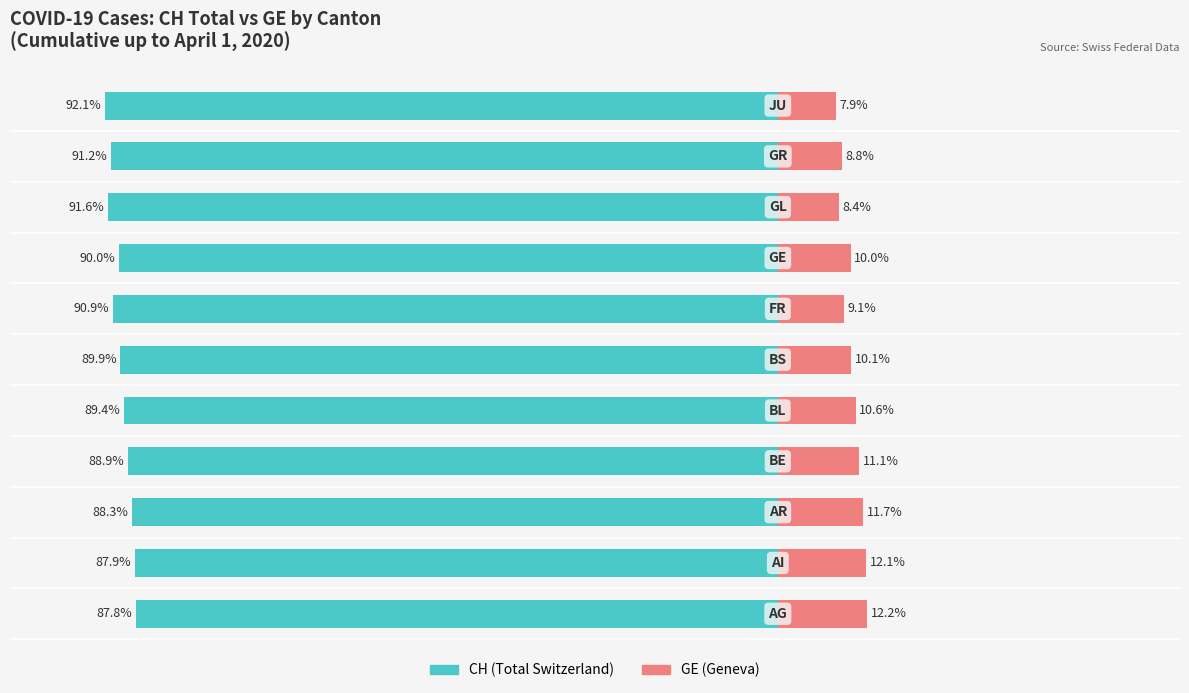

The GE (Geneva) series shows 10.1 at 5. True or false?

True